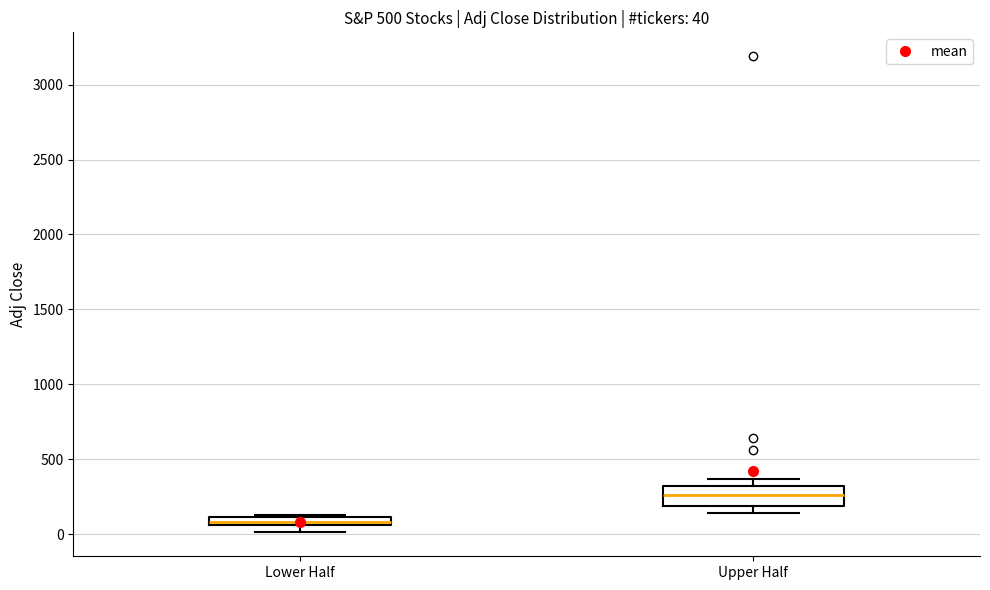

Which box is the tallest, from its lower edge to its upper edge?

Upper Half